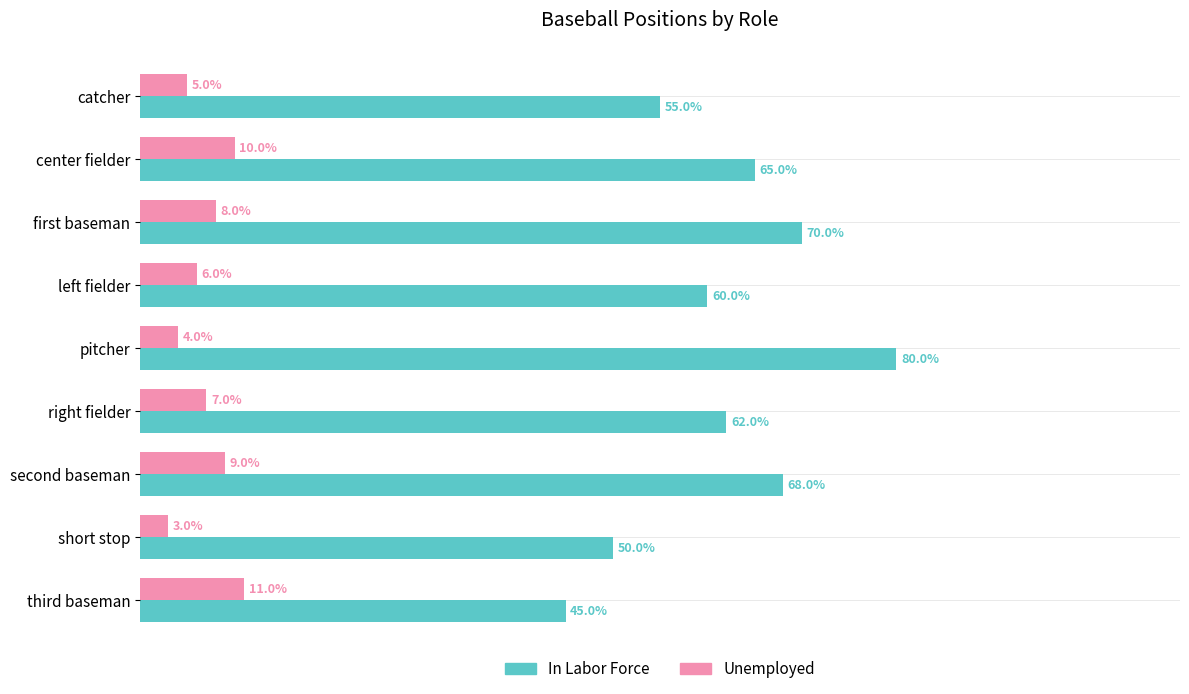

Between pitcher and third baseman, which series saw the biggest shift?

In Labor Force